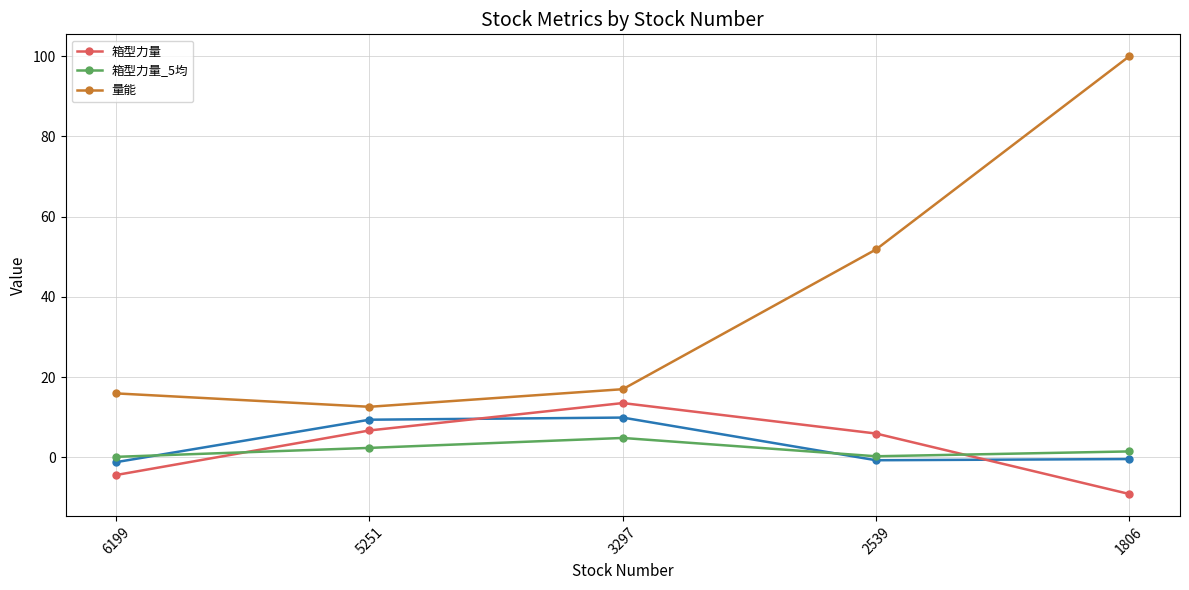

The value of 量能 at 5251 is 17.2. True or false?

False